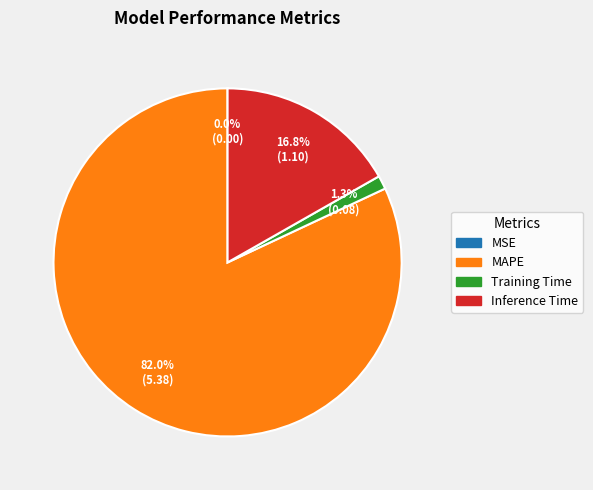

Does any single category account for the majority?

Yes